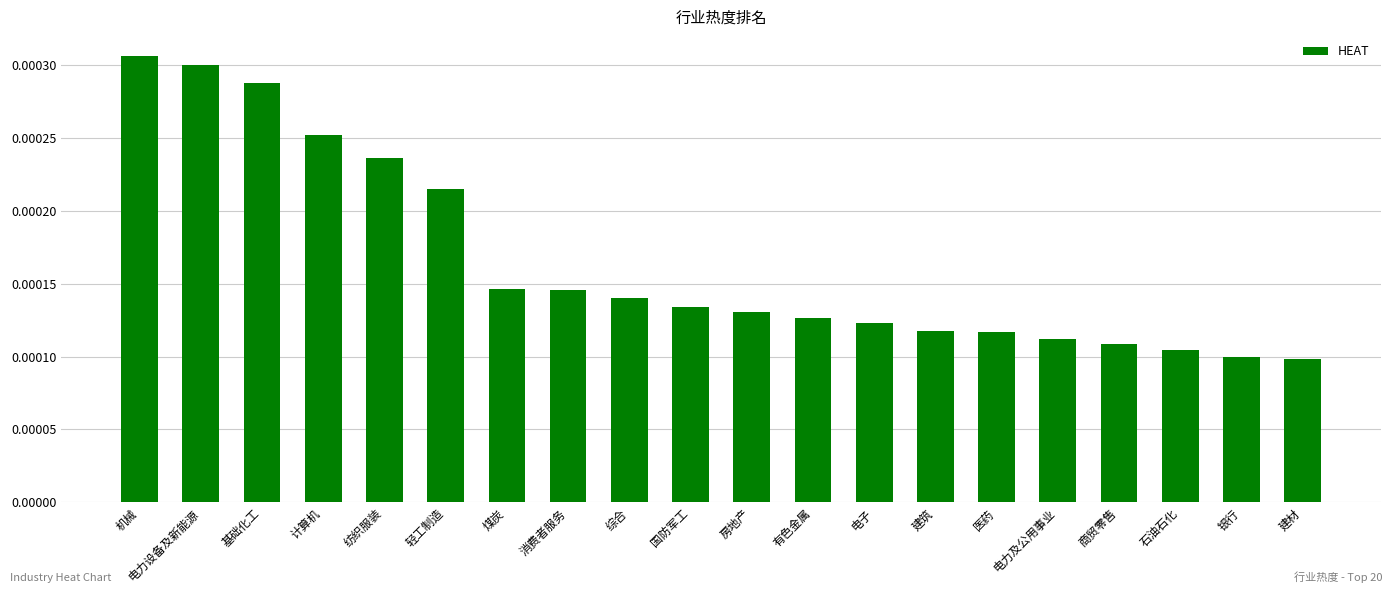

Count the values in the range 0 to 1.

20